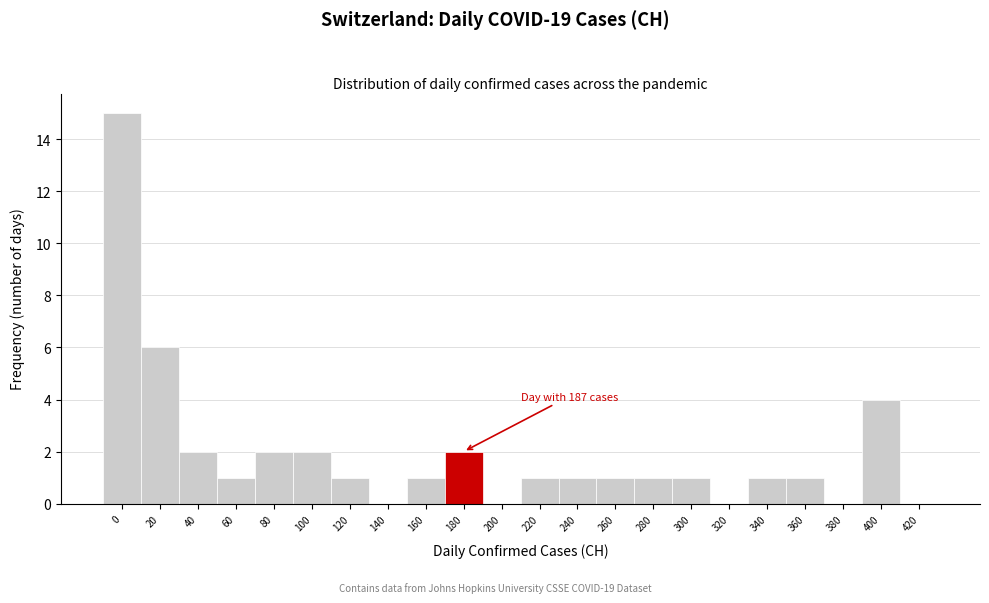

Reading right to left, extract all data points from this chart.

420=0	400=4	380=0	360=1	340=1	320=0	300=1	280=1	260=1	240=1	220=1	200=0	180=2	160=1	140=0	120=1	100=2	80=2	60=1	40=2	20=6	0=15